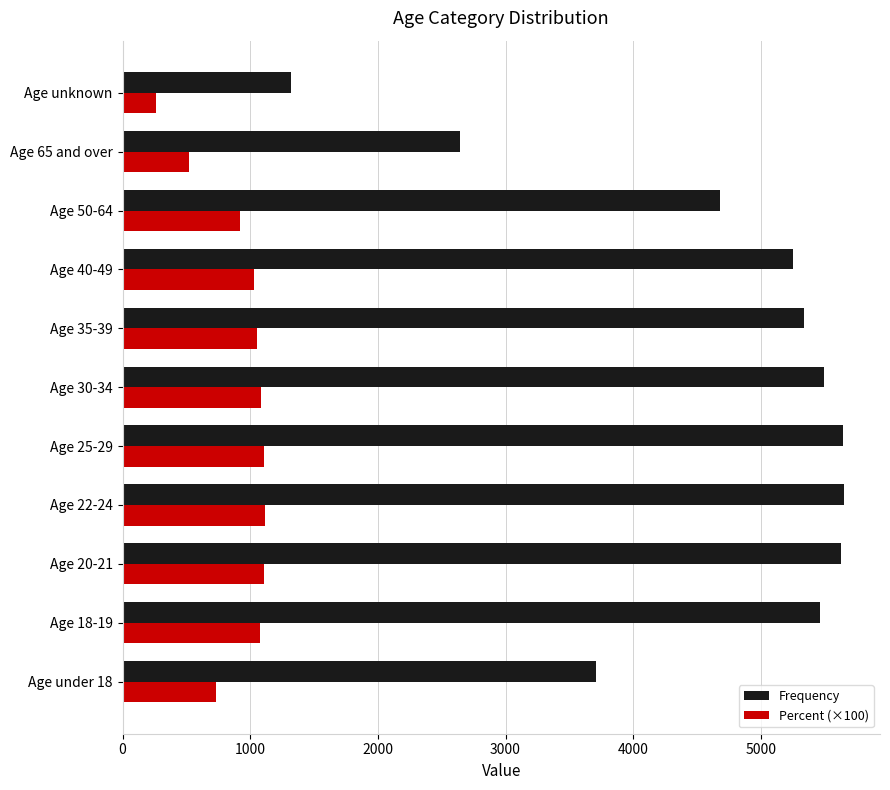

Which series changed the most between Age 25-29 and Age 50-64?

Frequency